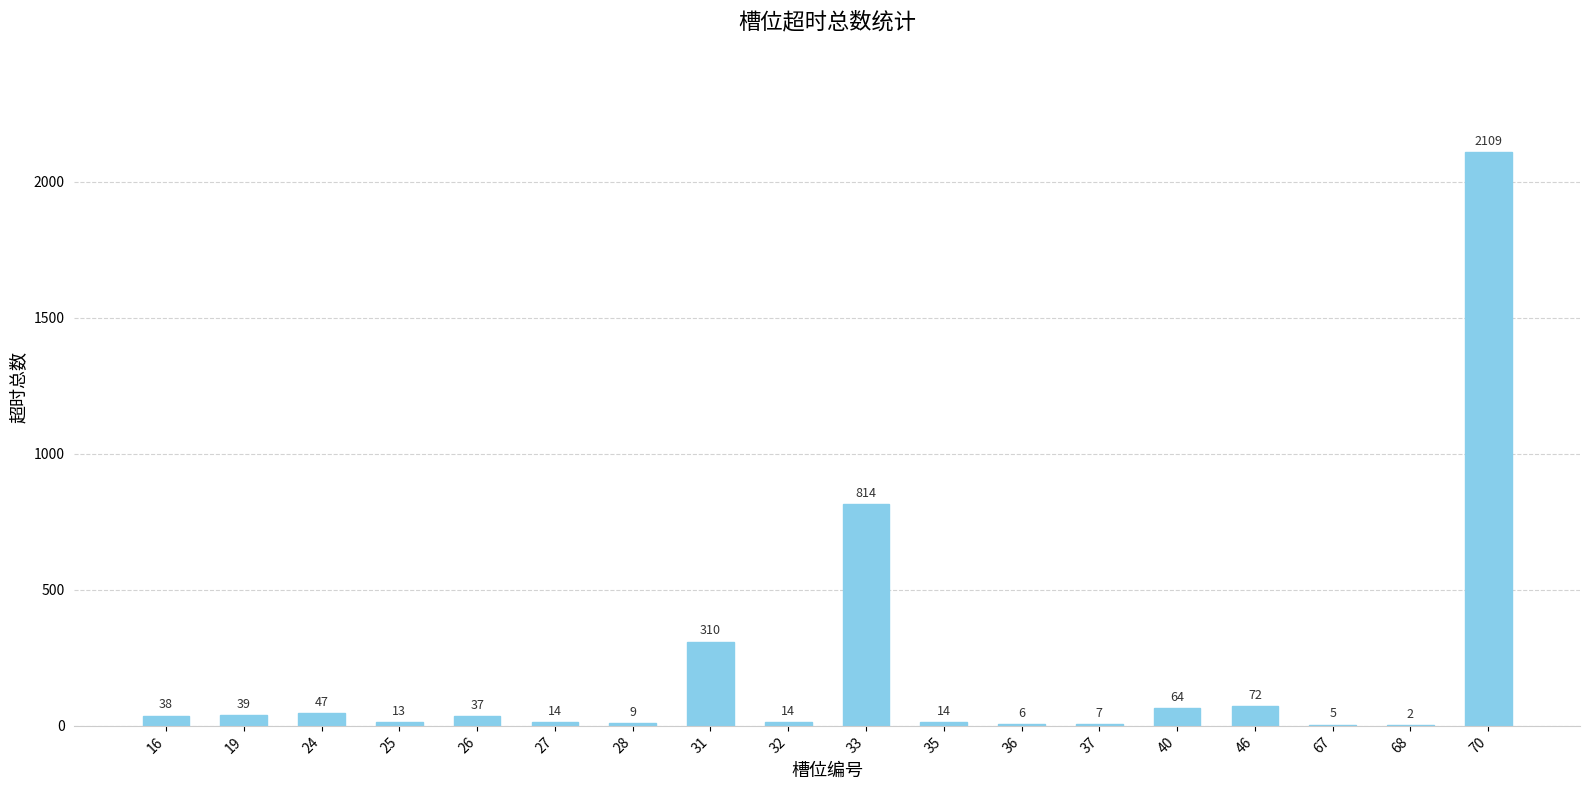

Reading right to left, extract all data points from this chart.

2109	2	5	72	64	7	6	14	814	14	310	9	14	37	13	47	39	38